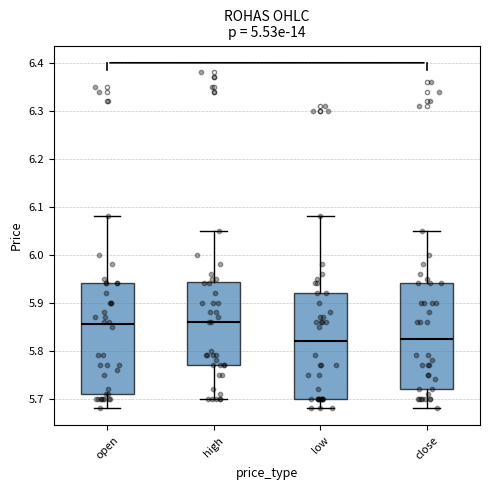

Reading left to right, transcribe this box plot: for each box, give where its median line is, the range the box spans, and where its two whiskers end, as read against the y-axis. The values are not printed on the chart, so give them approximately, as read against the axis.

open: median 5.86, box 5.71 to 5.94, whiskers 5.68 to 6.08
high: median 5.86, box 5.77 to 5.94, whiskers 5.70 to 6.05
low: median 5.82, box 5.70 to 5.92, whiskers 5.68 to 6.08
close: median 5.83, box 5.72 to 5.94, whiskers 5.68 to 6.05